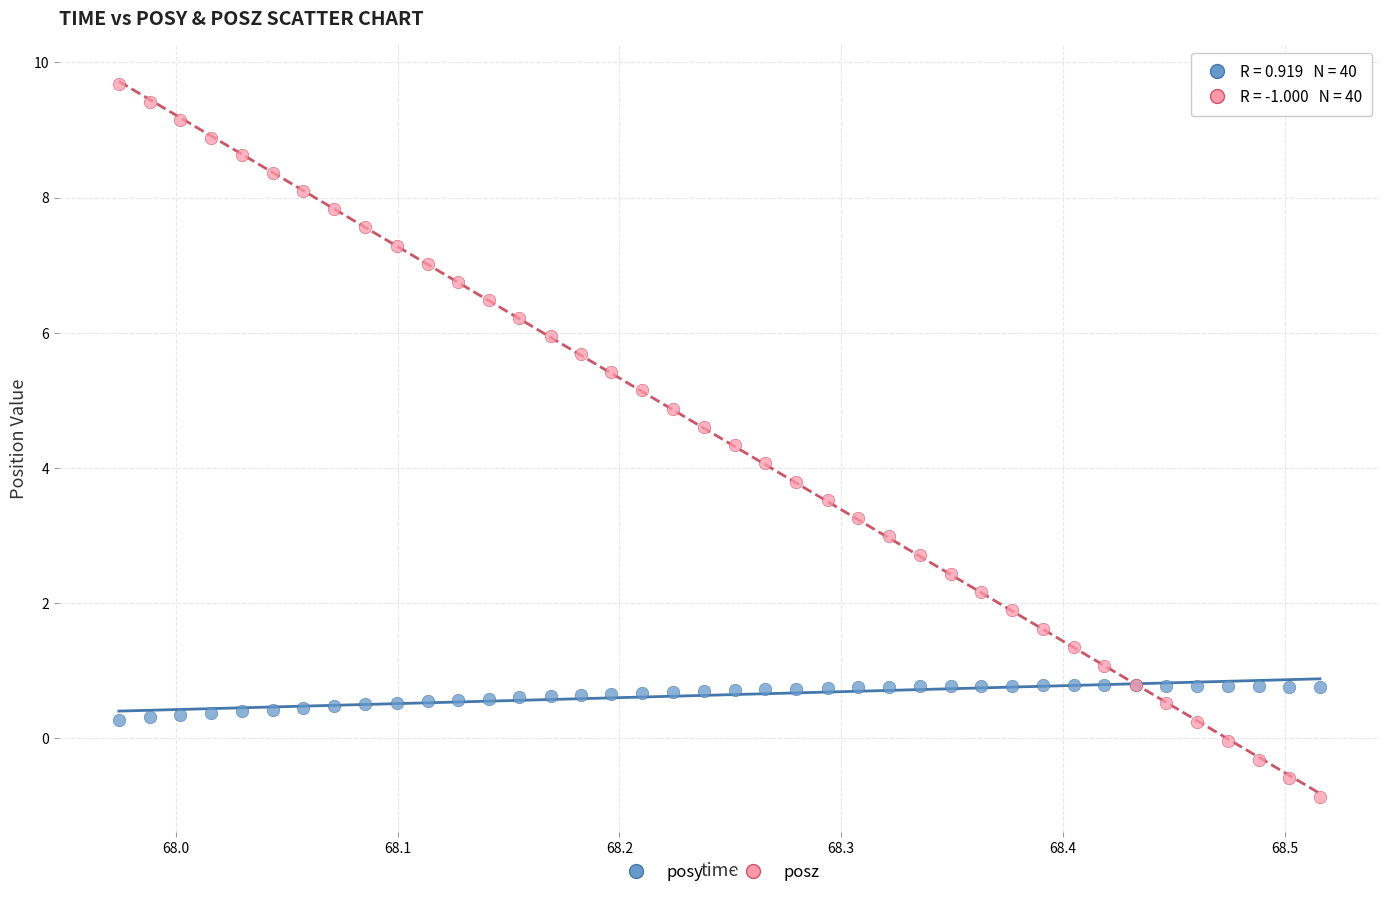

Which series has the largest Y range (max minus min)?

posz